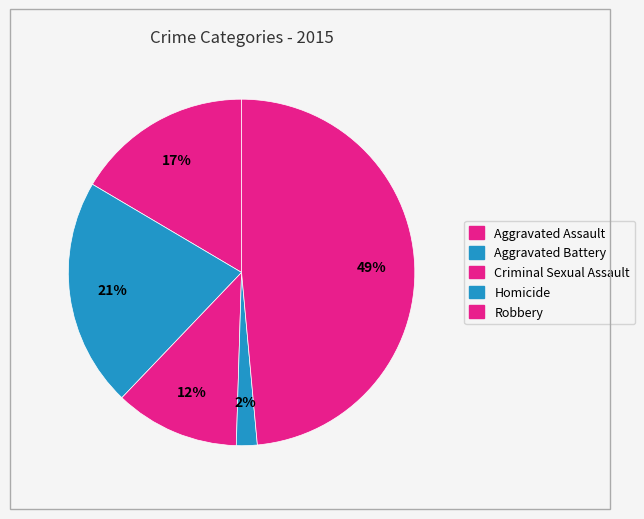

Does Criminal Sexual Assault account for over 50% of the chart?

No